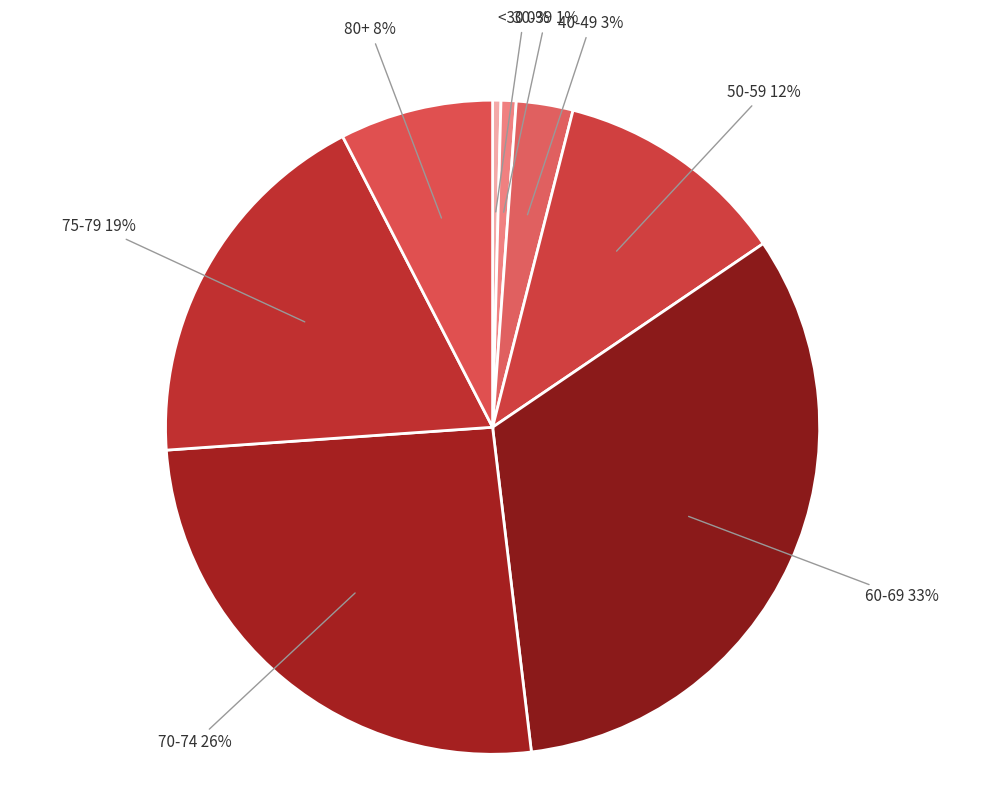

What is the ratio of the value at 40-49 to the value at 80+?

0.4